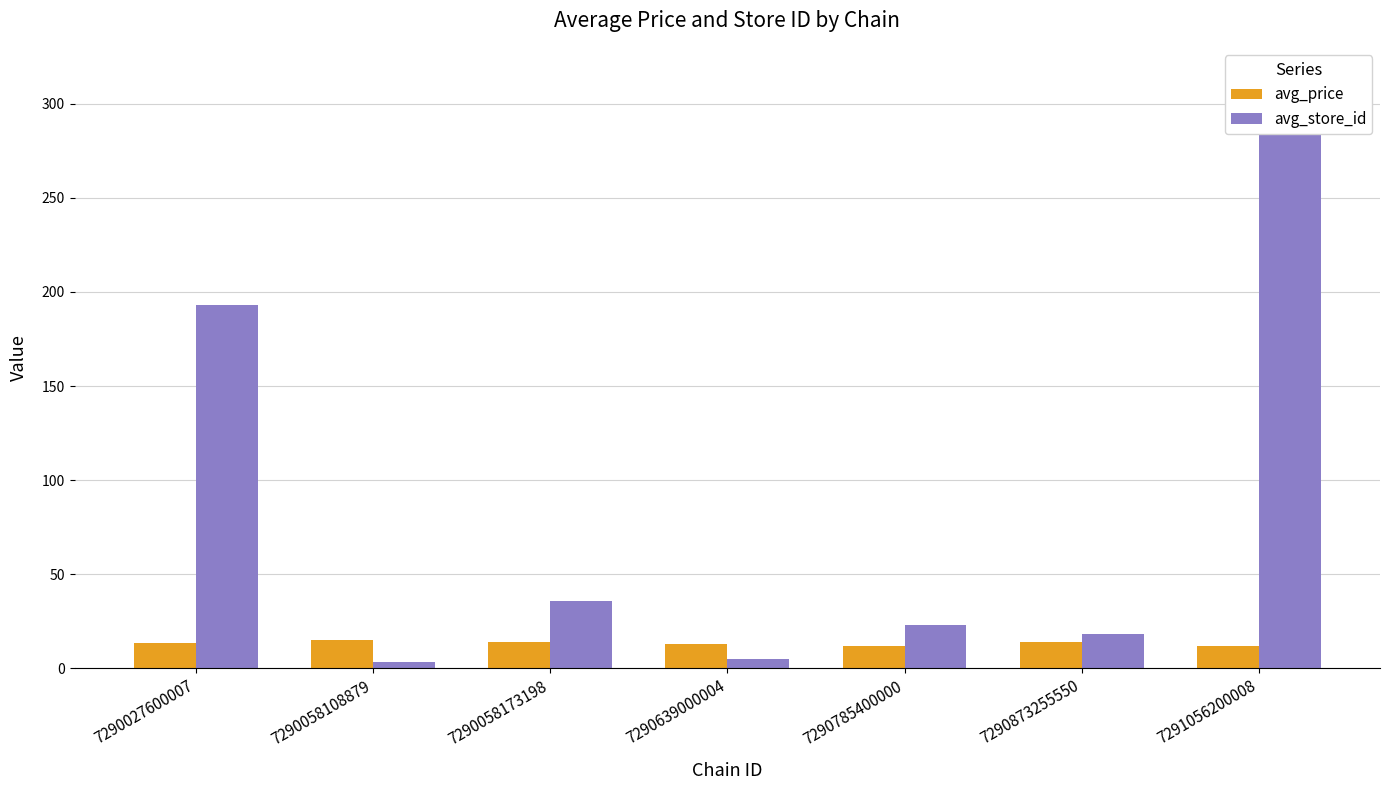

What is the average value of the avg_store_id series?

84.6